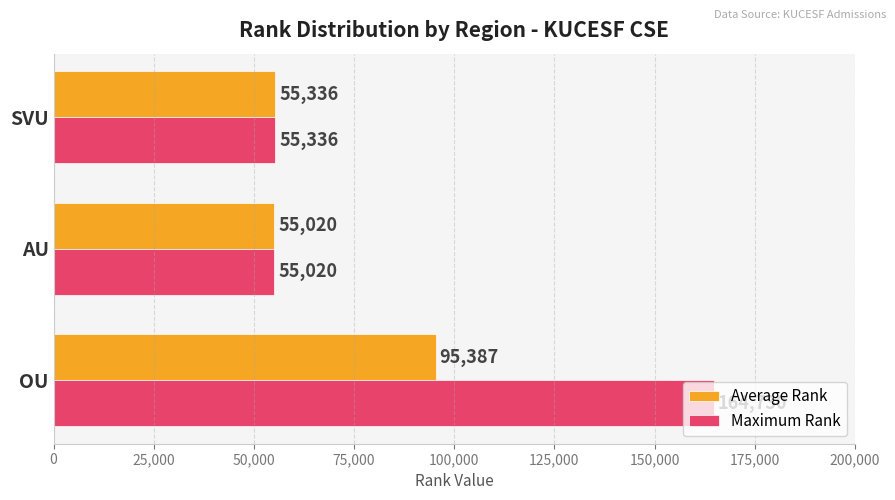

True or false: Average Rank has a value of 31420 at SVU.

False